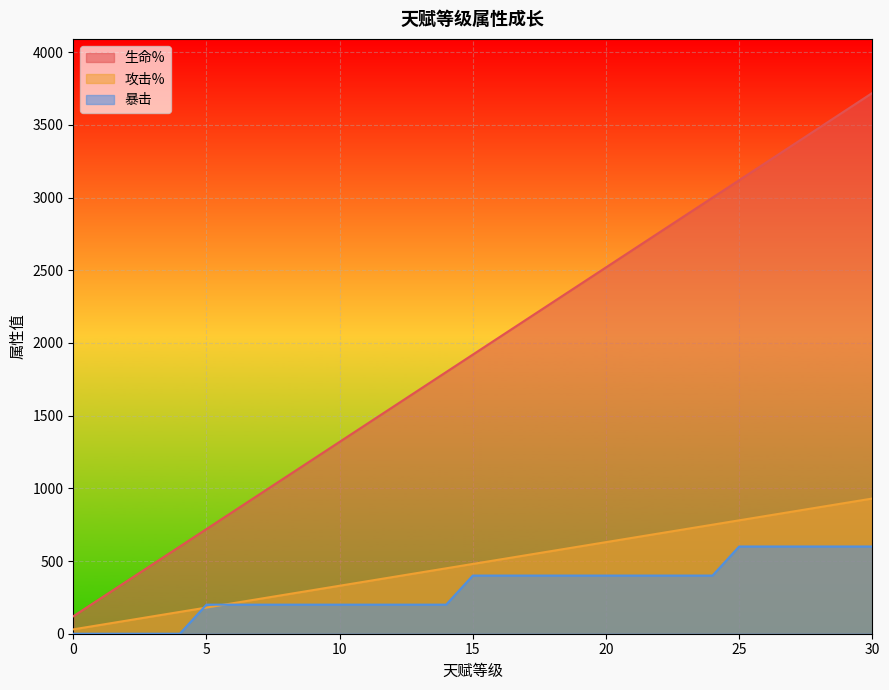

Rank the categories by 生命% value from lowest to highest.

0, 1, 2, 3, 4, 5, 6, 7, 8, 9, 10, 11, 12, 13, 14, 15, 16, 17, 18, 19, 20, 21, 22, 23, 24, 25, 26, 27, 28, 29, 30